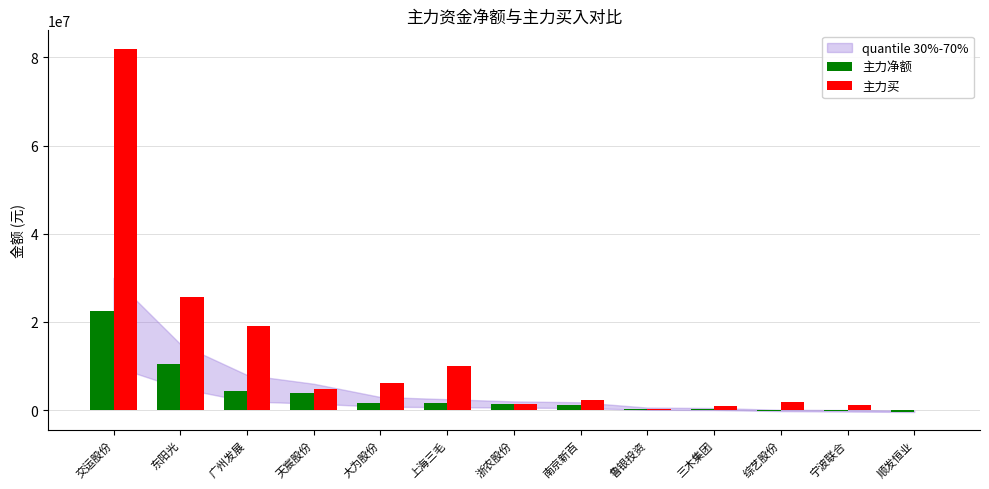

What is the sum of all 主力净额 values?

47135945